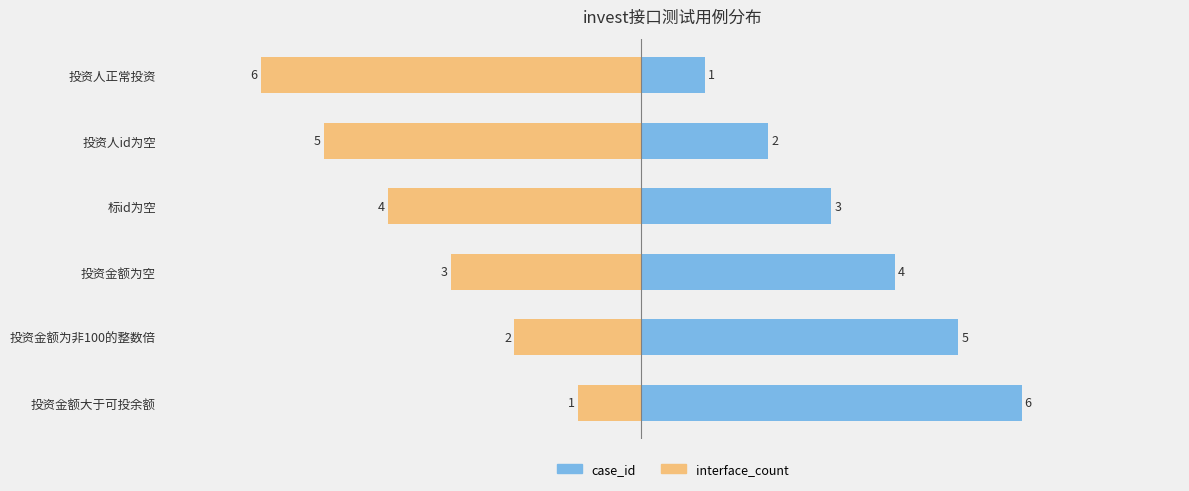

What is the difference between the highest and lowest values at 投资人正常投资?

5